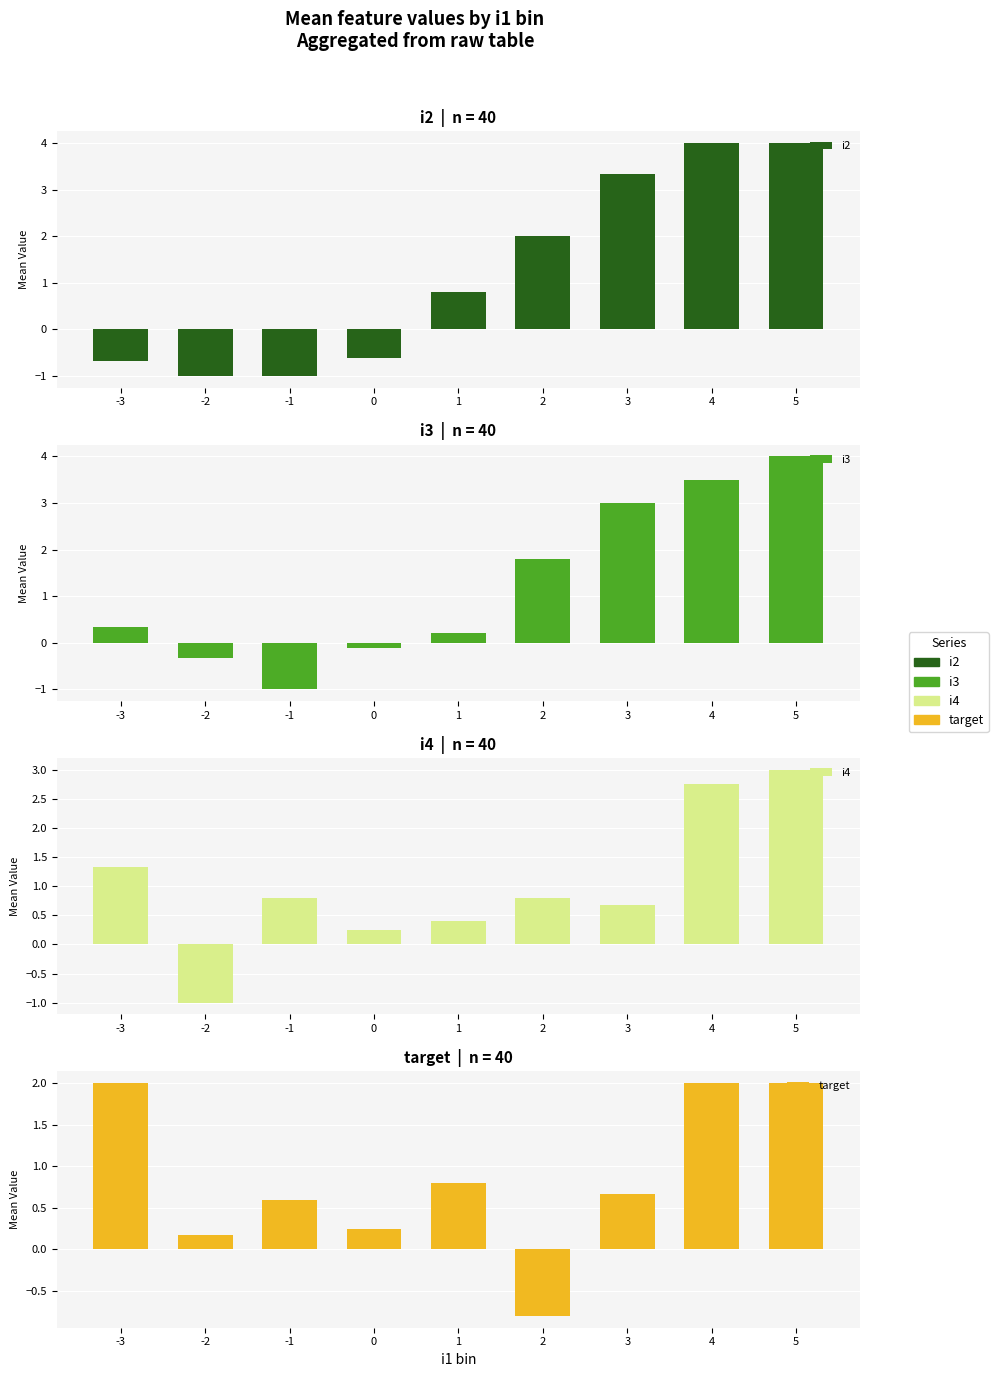

Count the number of categories in the chart.

9